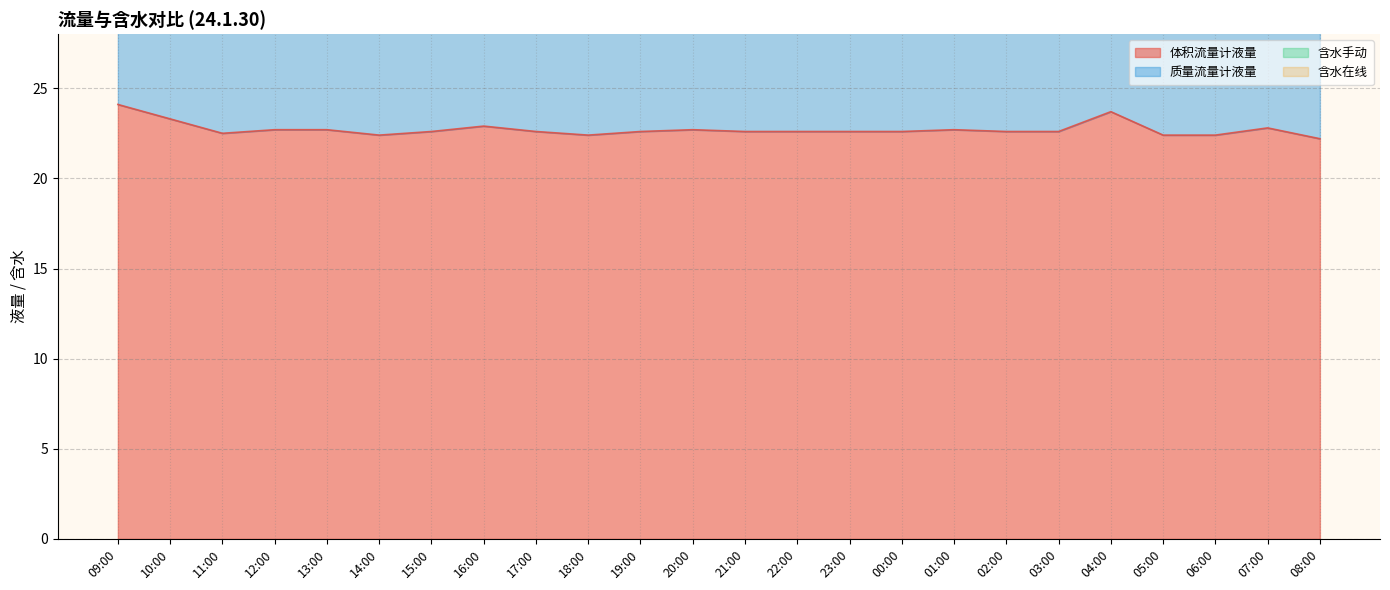

Is it true that 体积流量计液量 equals 22.9 at 16:00?

True